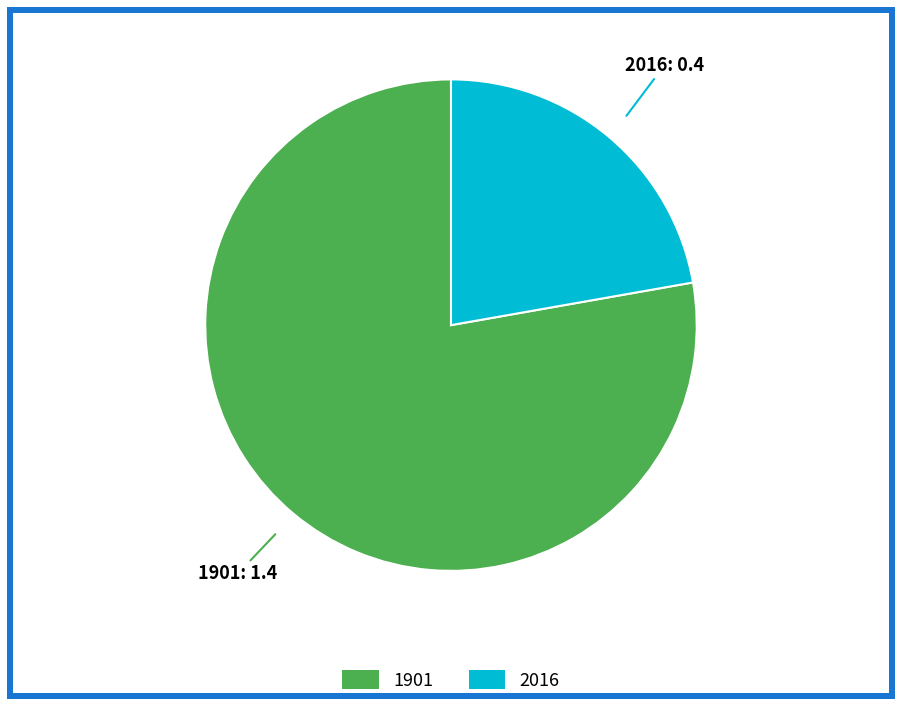

What is the largest slice in the pie chart?

1901